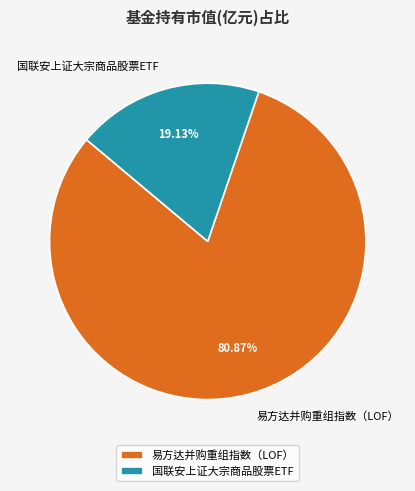

The 易方达并购重组指数（LOF） slice represents 81% of the pie. True or false?

True